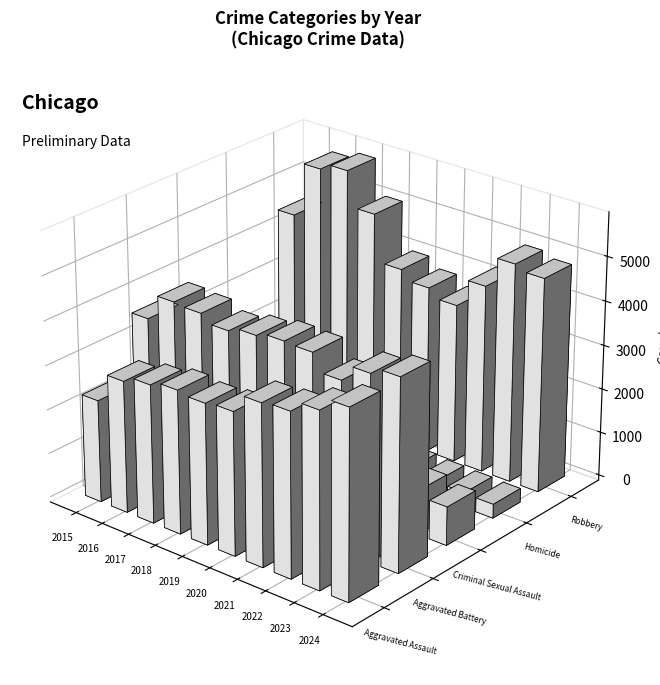

How many groups of bars are there?

10